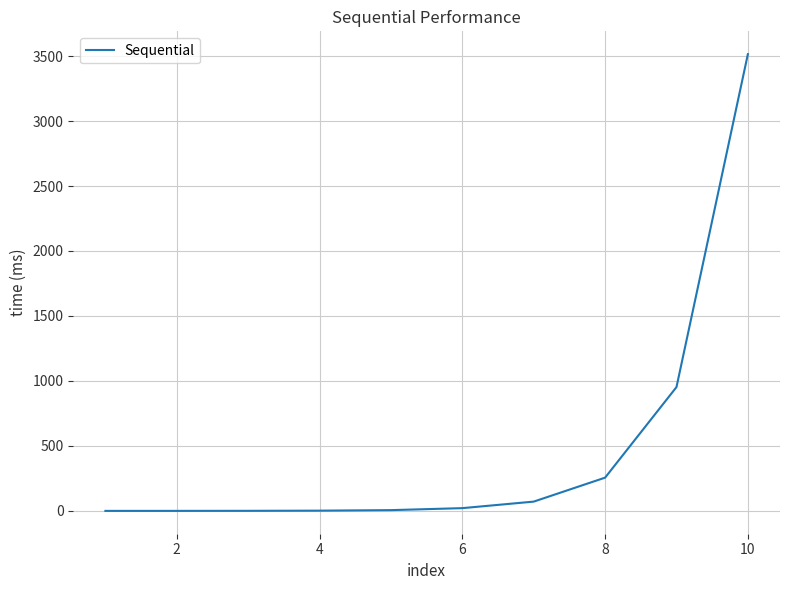

What is the difference between the maximum and minimum values?

3514.4